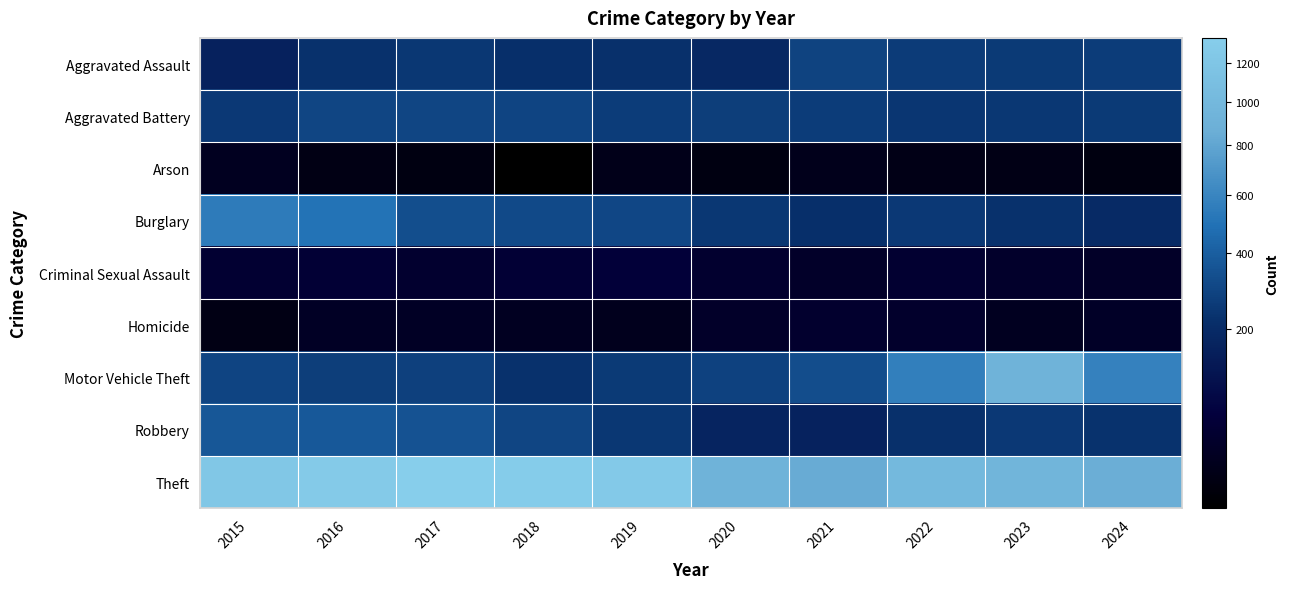

Between 2017 and 2024, which is larger?

2024